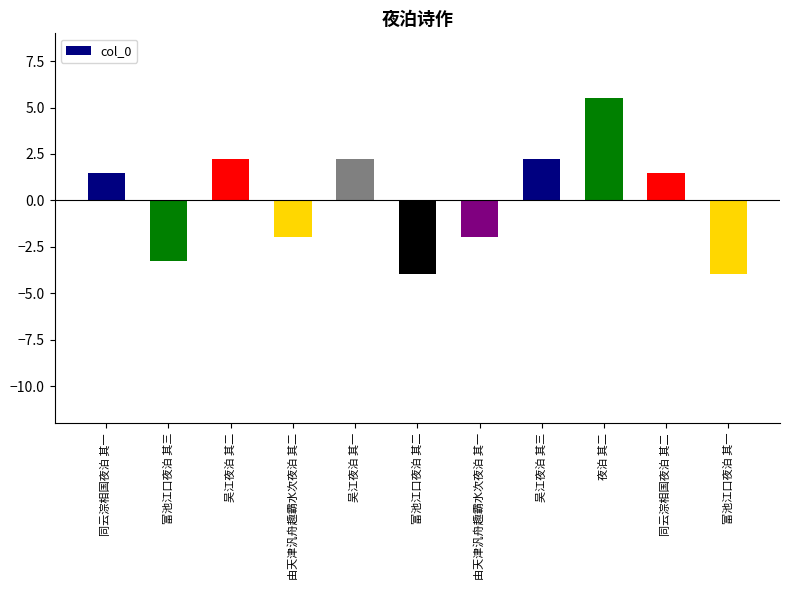

What is the difference between the maximum and minimum values?

9.5